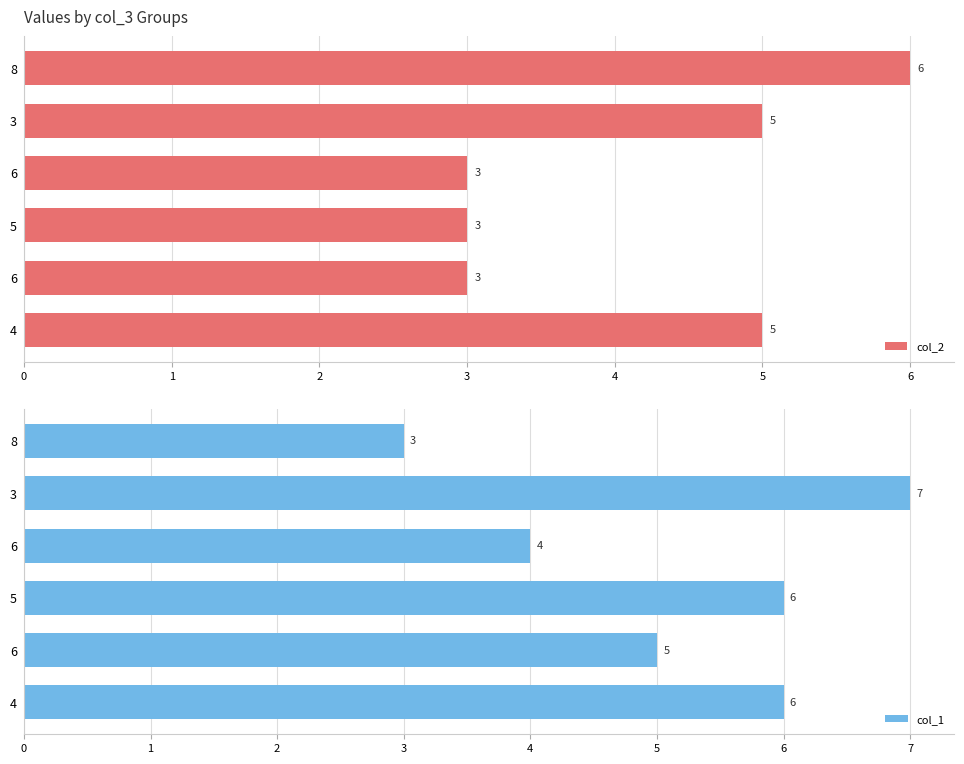

How many groups of bars are there?

6